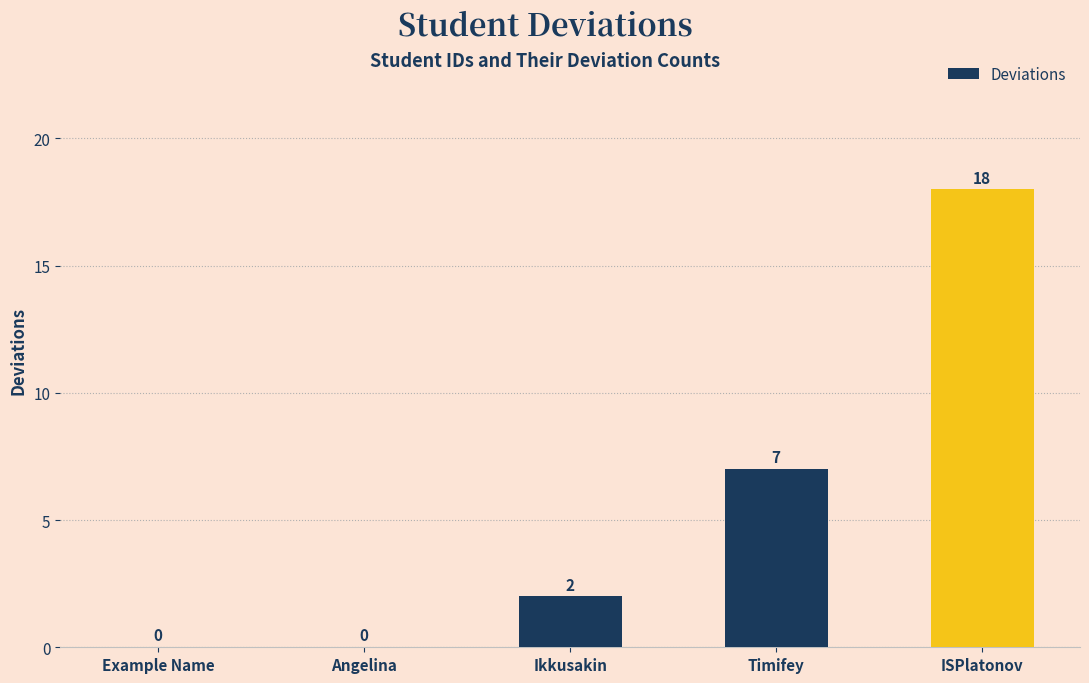

Are the bars grouped side by side (vs. stacked)?

No